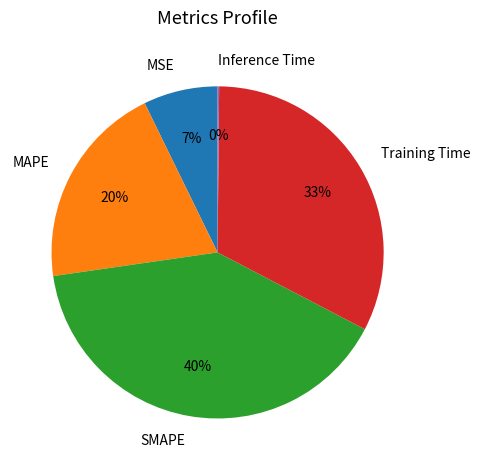

Does SMAPE account for over 50% of the chart?

No